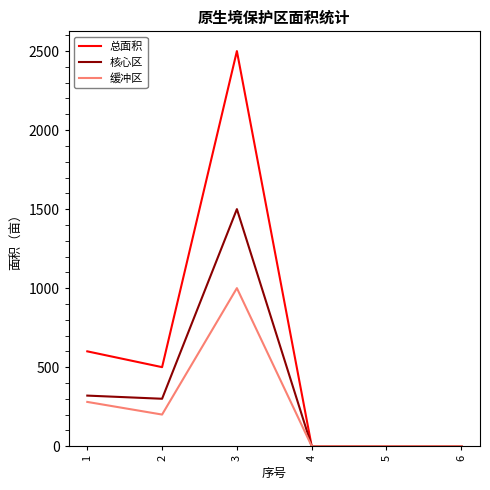

Which series changed the most between 2 and 5?

总面积